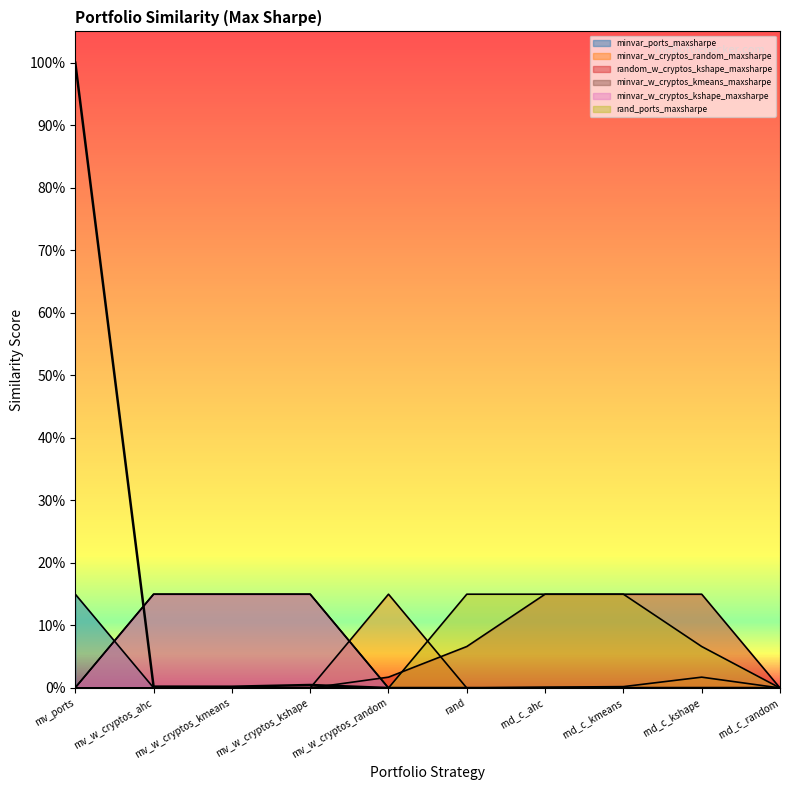

Does the chart display data point markers on the line(s)?

No